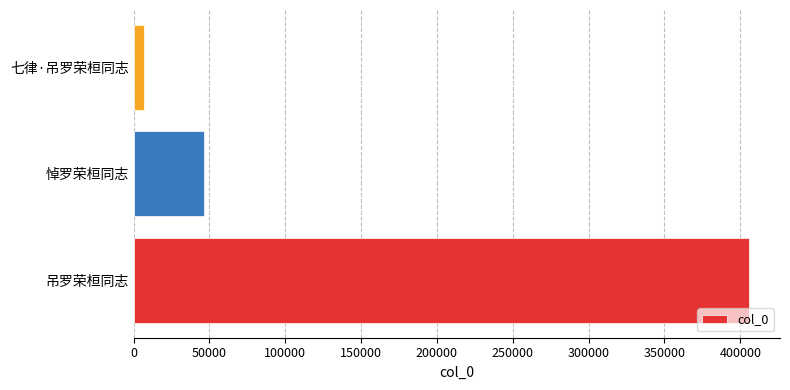

Which label corresponds to the smallest value in the chart?

七律·吊罗荣桓同志